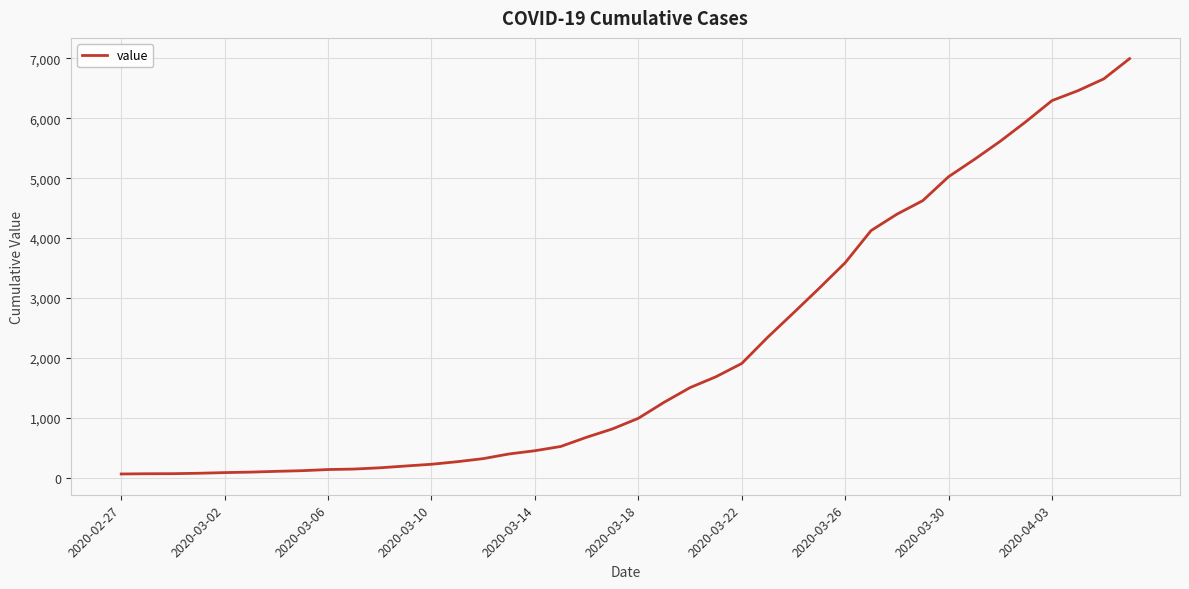

What is the greatest value displayed?

6995